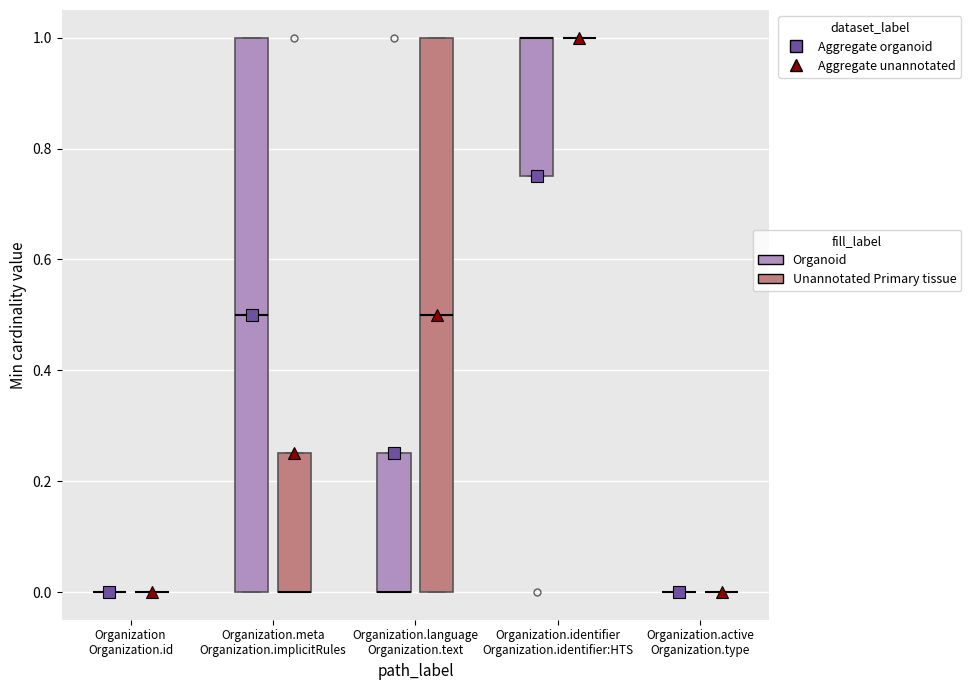

Reading left to right, read every box against the y-axis: the position of its median line, the range the box covers, and the ends of its whiskers. The values are not printed on the chart, so give them approximately, as read against the axis.

Organization Organization.id (Organoid): box collapsed to a line at 0.00, whiskers 0.00 to 0.00
Organization Organization.id (Unannotated Primary tissue): box collapsed to a line at 0.00, whiskers 0.00 to 0.00
Organization.meta Organization.implicitRules (Organoid): median 0.50, box 0.00 to 1.00, whiskers 0.00 to 1.00
Organization.meta Organization.implicitRules (Unannotated Primary tissue): median 0.00 (drawn on the box's lower edge), box 0.00 to 0.26, whiskers 0.00 to 0.26
Organization.language Organization.text (Organoid): median 0.00 (drawn on the box's lower edge), box 0.00 to 0.26, whiskers 0.00 to 0.26
Organization.language Organization.text (Unannotated Primary tissue): median 0.50, box 0.00 to 1.00, whiskers 0.00 to 1.00
Organization.identifier Organization.identifier:HTS (Organoid): median 1.00 (drawn on the box's upper edge), box 0.76 to 1.00, whiskers 0.76 to 1.00
Organization.identifier Organization.identifier:HTS (Unannotated Primary tissue): box collapsed to a line at 1.00, whiskers 1.00 to 1.00
Organization.active Organization.type (Organoid): box collapsed to a line at 0.00, whiskers 0.00 to 0.00
Organization.active Organization.type (Unannotated Primary tissue): box collapsed to a line at 0.00, whiskers 0.00 to 0.00